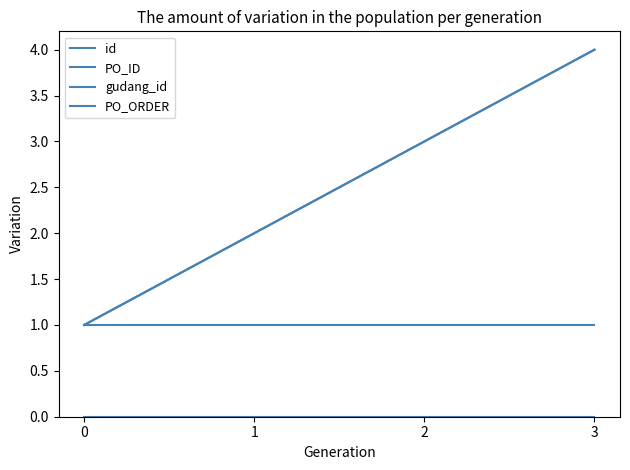

Between 3 and 0, which is larger?

3